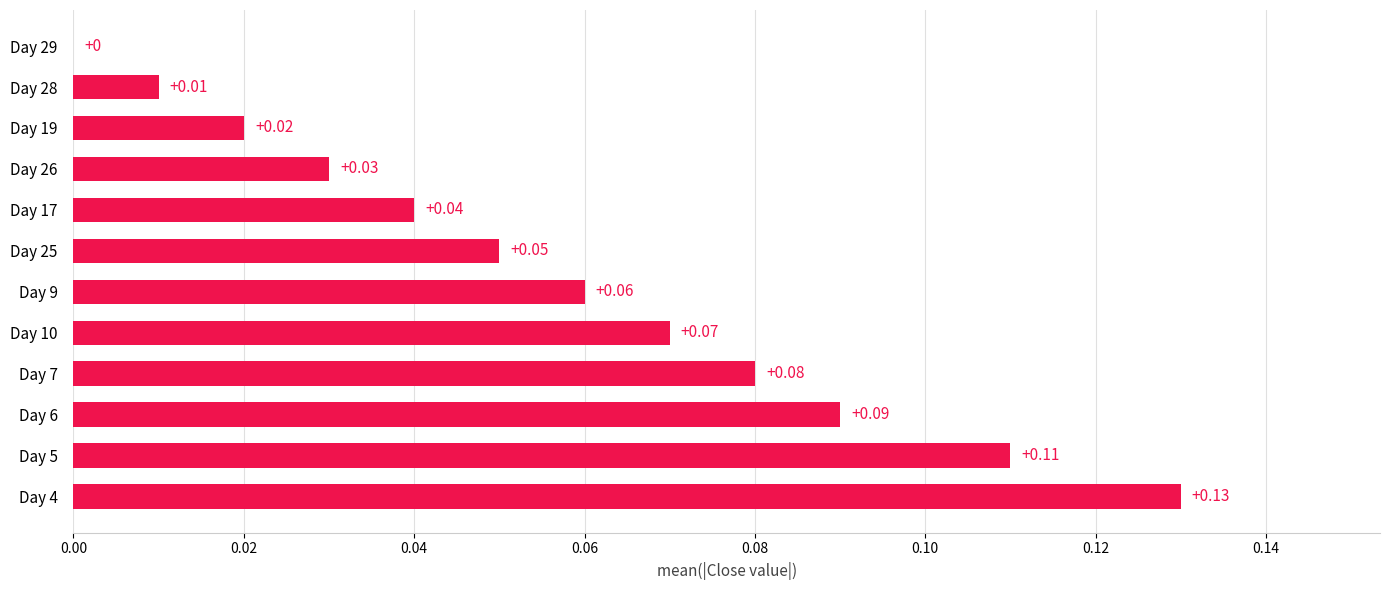

Which has a higher value, Day 28 or Day 29?

Day 28